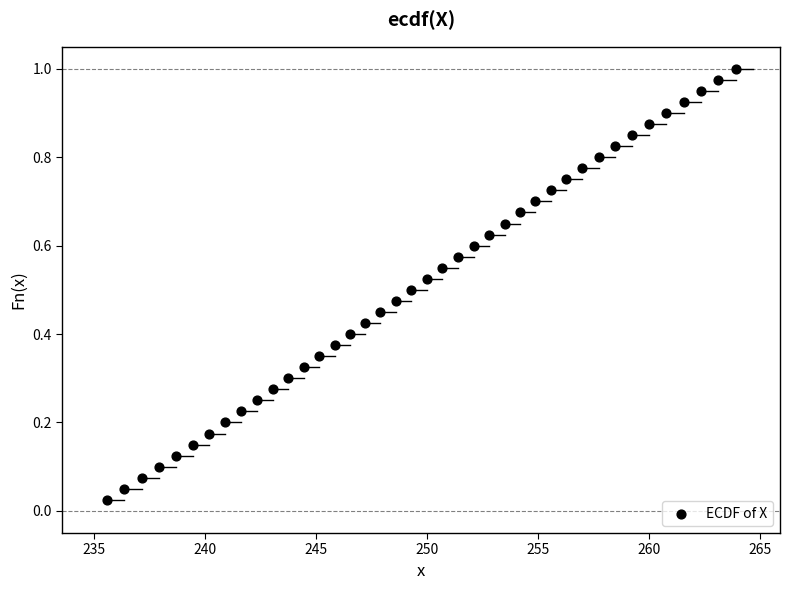

What is the range of X values (max minus min)?

28.3